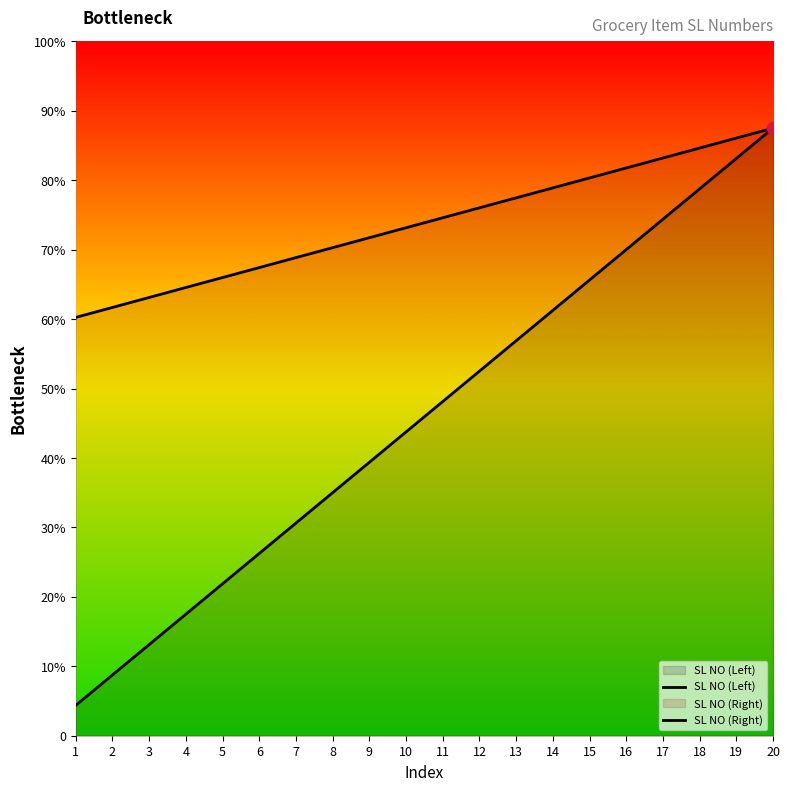

Which series has the largest total across all categories?

SL NO (Right)